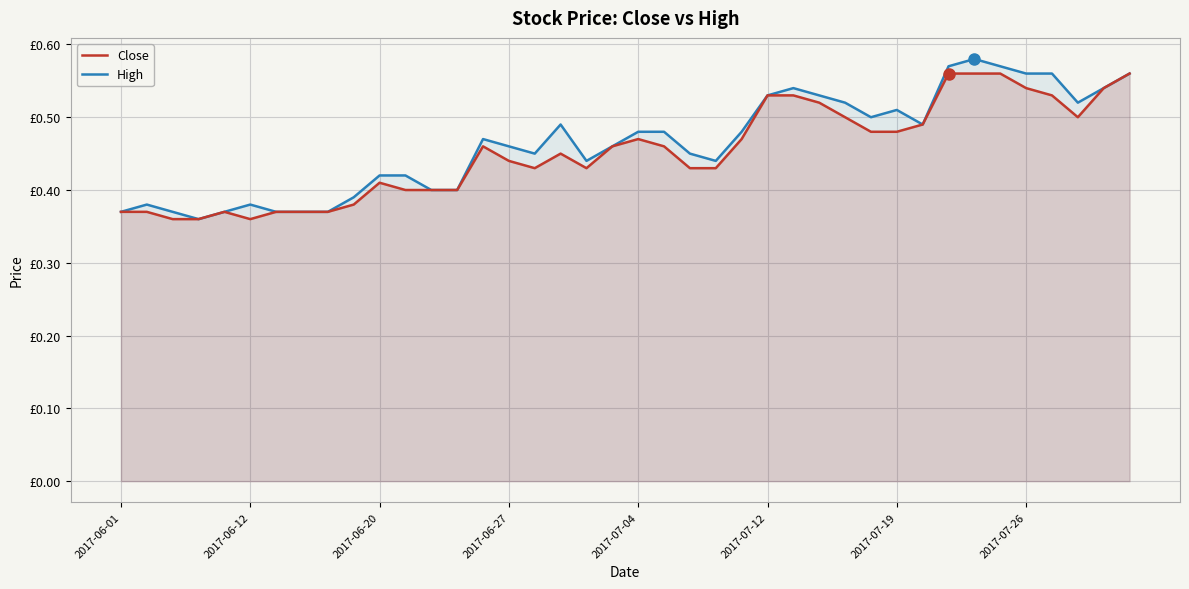

What is the difference between the maximum and minimum values in the Close series?

0.2